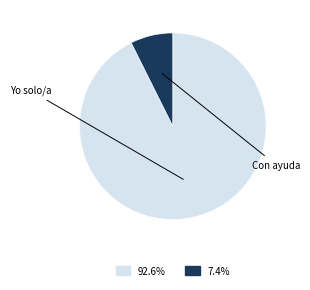

Is there any slice that represents more than half of the pie?

Yes